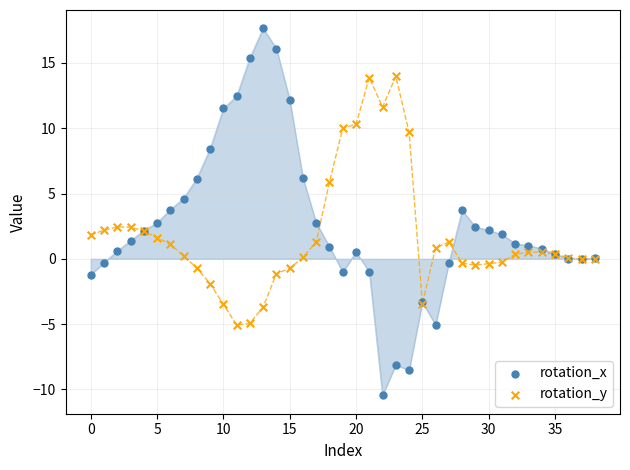

Which series contains the highest Y value?

rotation_x